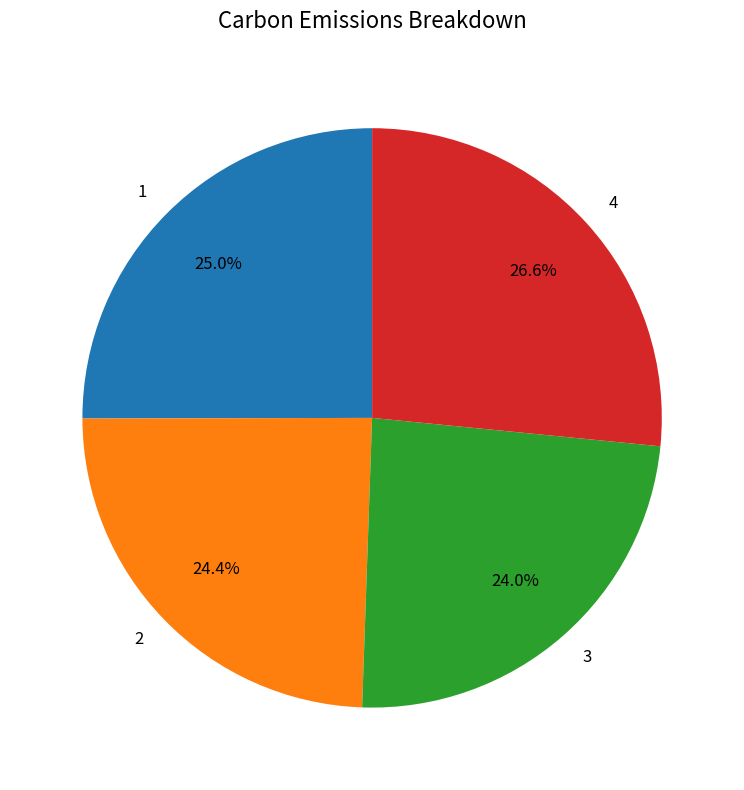

How much of the chart is everything except 3?

76.0%